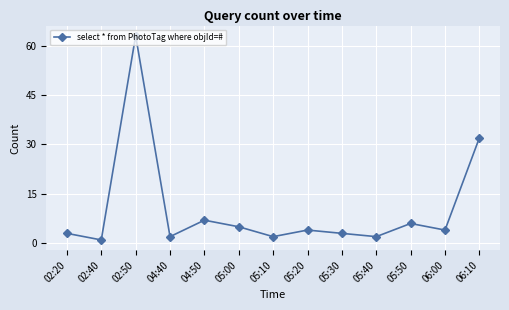

What is the sum of all values?

134